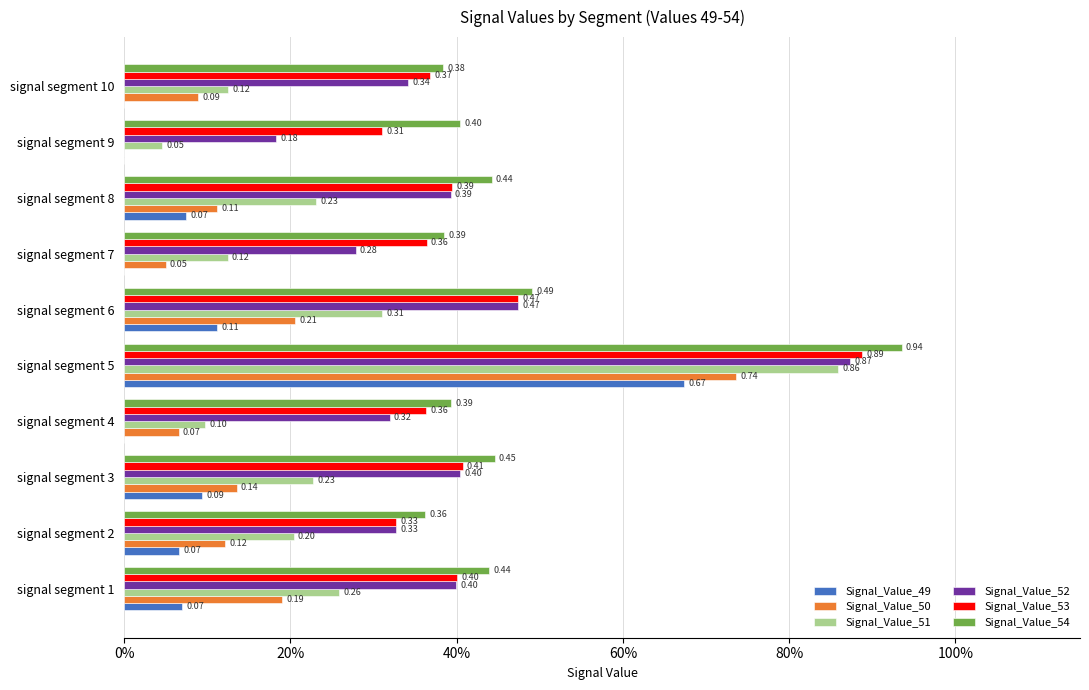

What are all the series names shown in the legend?

Signal_Value_49, Signal_Value_50, Signal_Value_51, Signal_Value_52, Signal_Value_53, Signal_Value_54